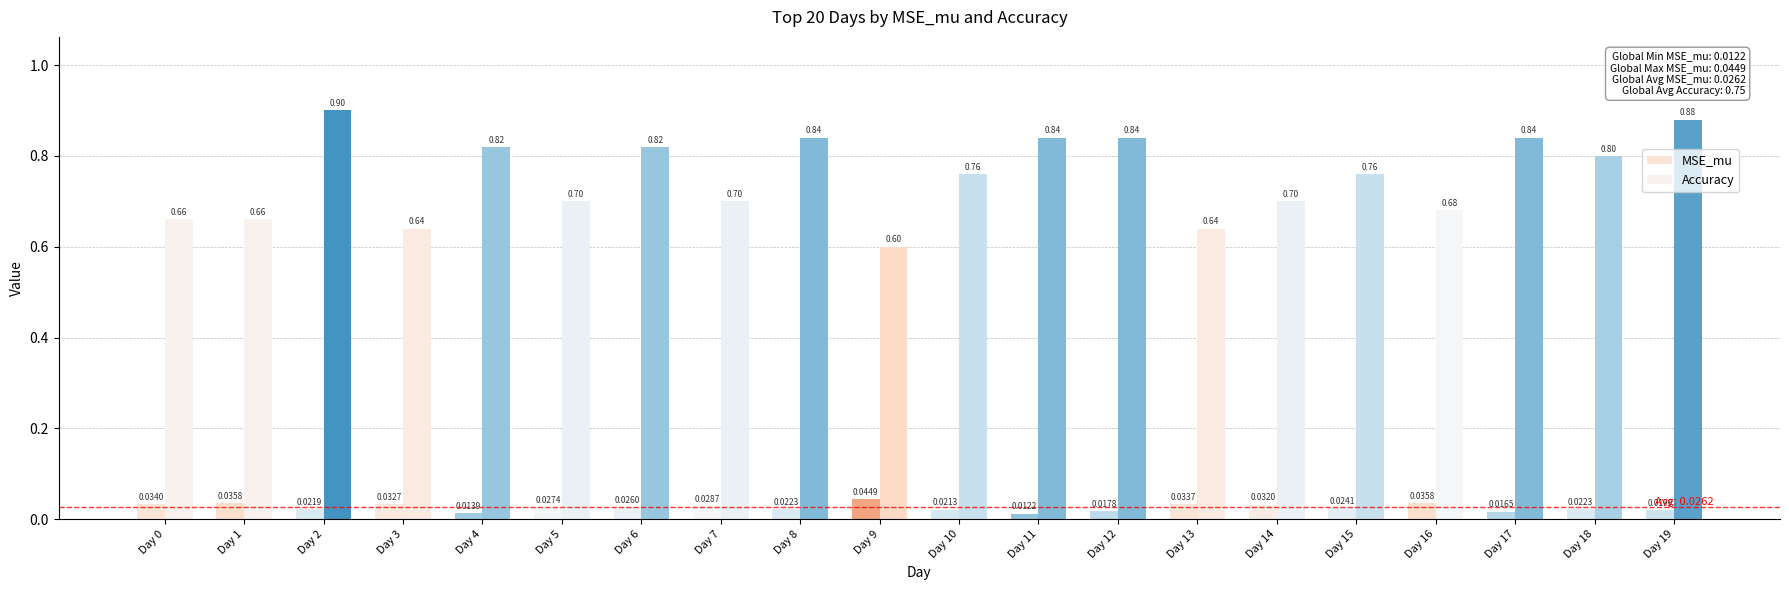

How many bars are there in total?

40